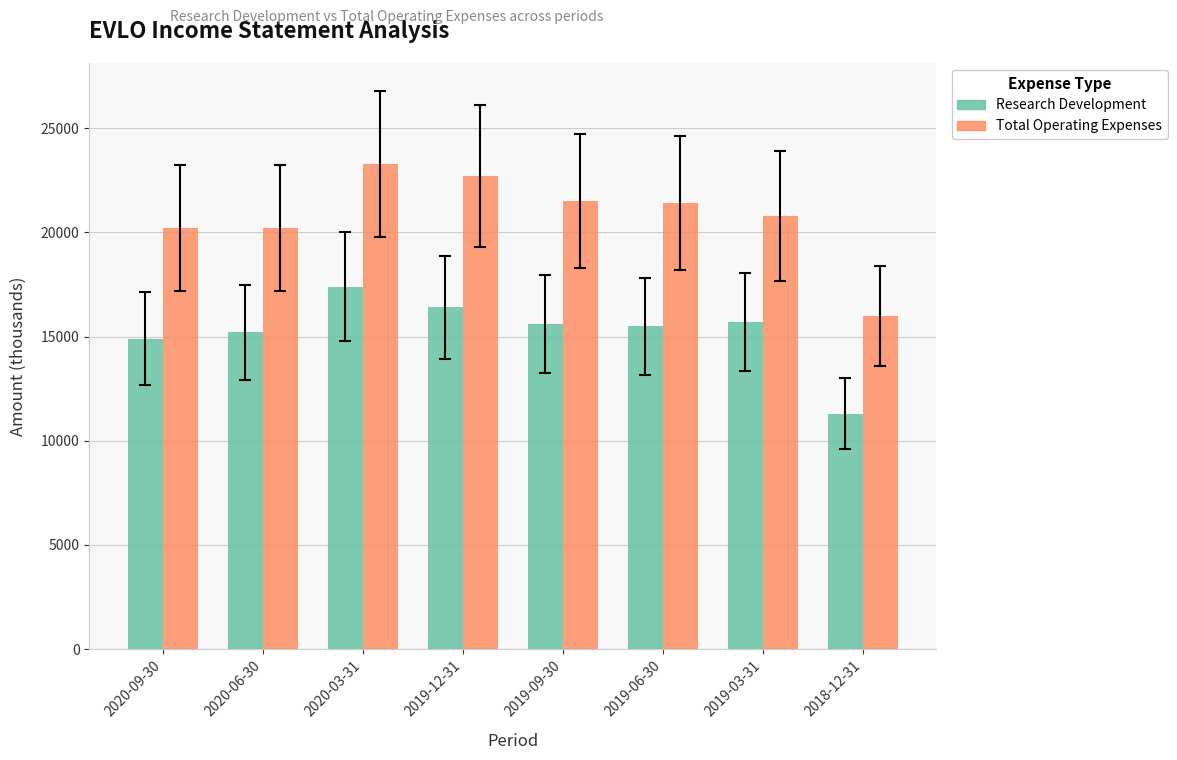

What is the difference between the second highest and second lowest values in the Total Operating Expenses series?

2500